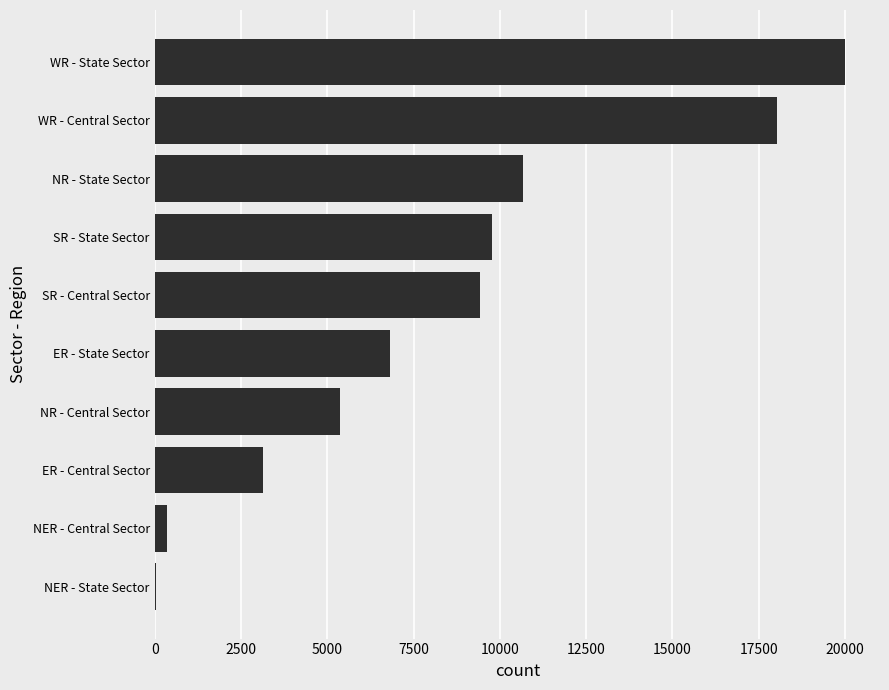

Is it true that the value at ER - Central Sector is 1233?

False